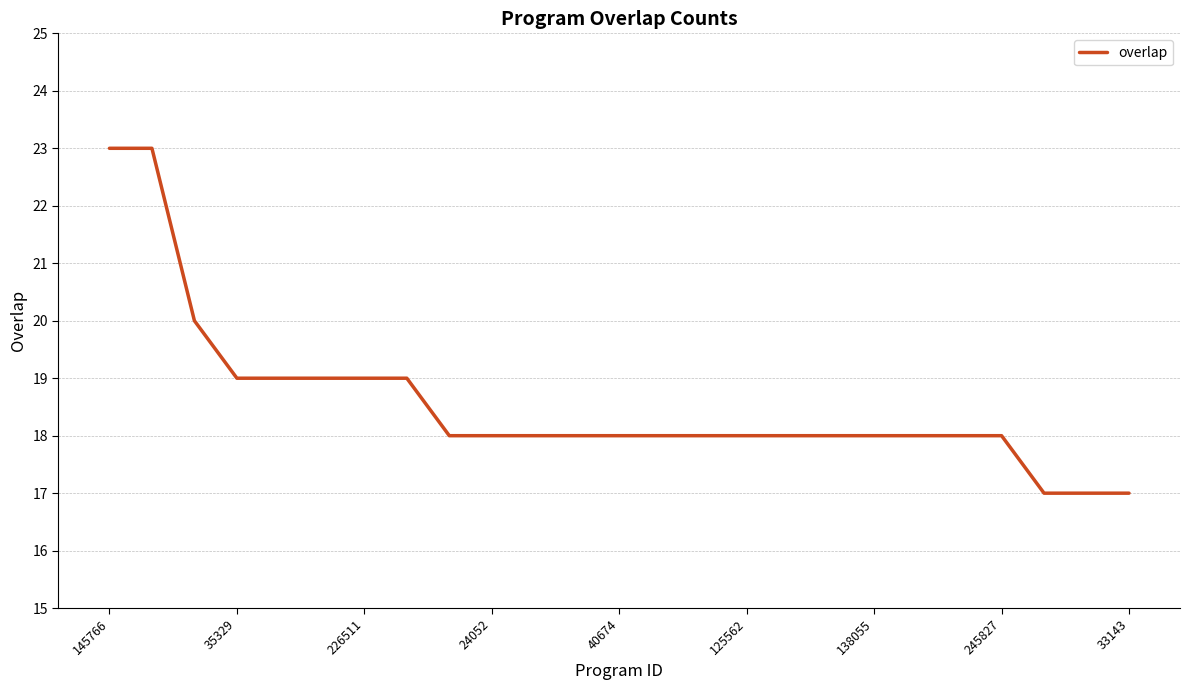

What is the minimum value shown in the chart?

17